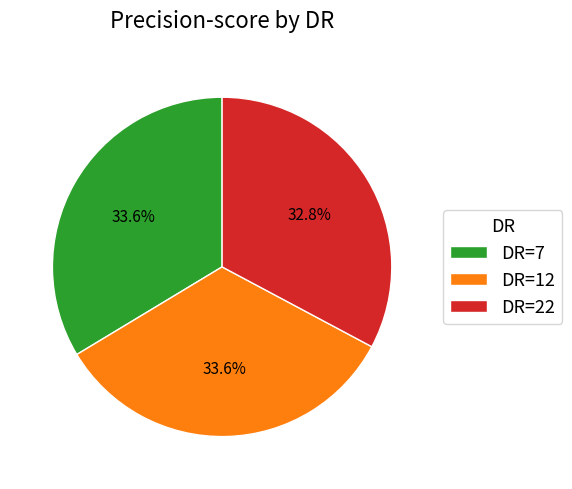

Is DR=22 the majority of the pie?

No